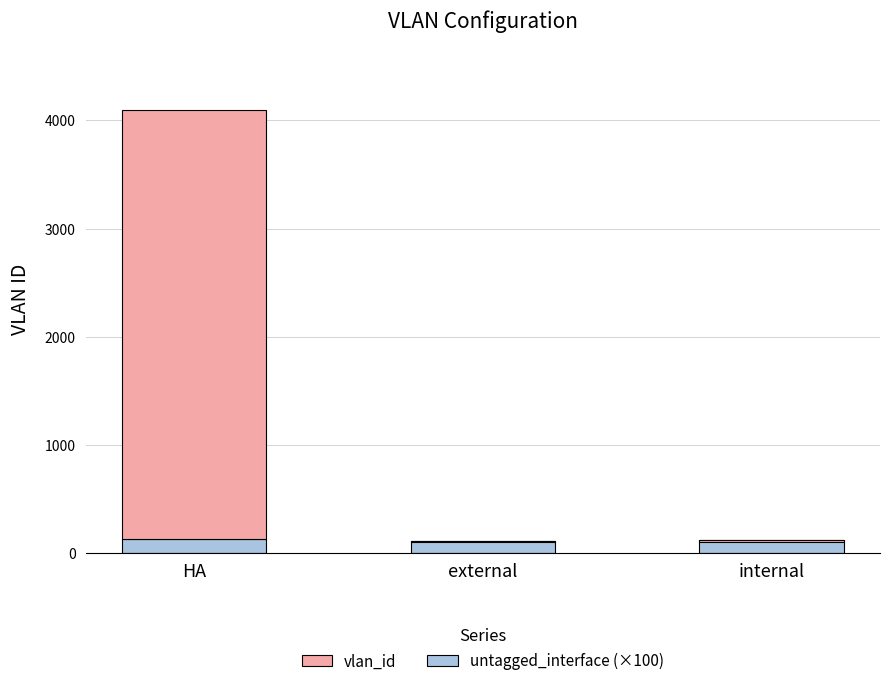

Which series has the largest range (max minus min)?

vlan_id